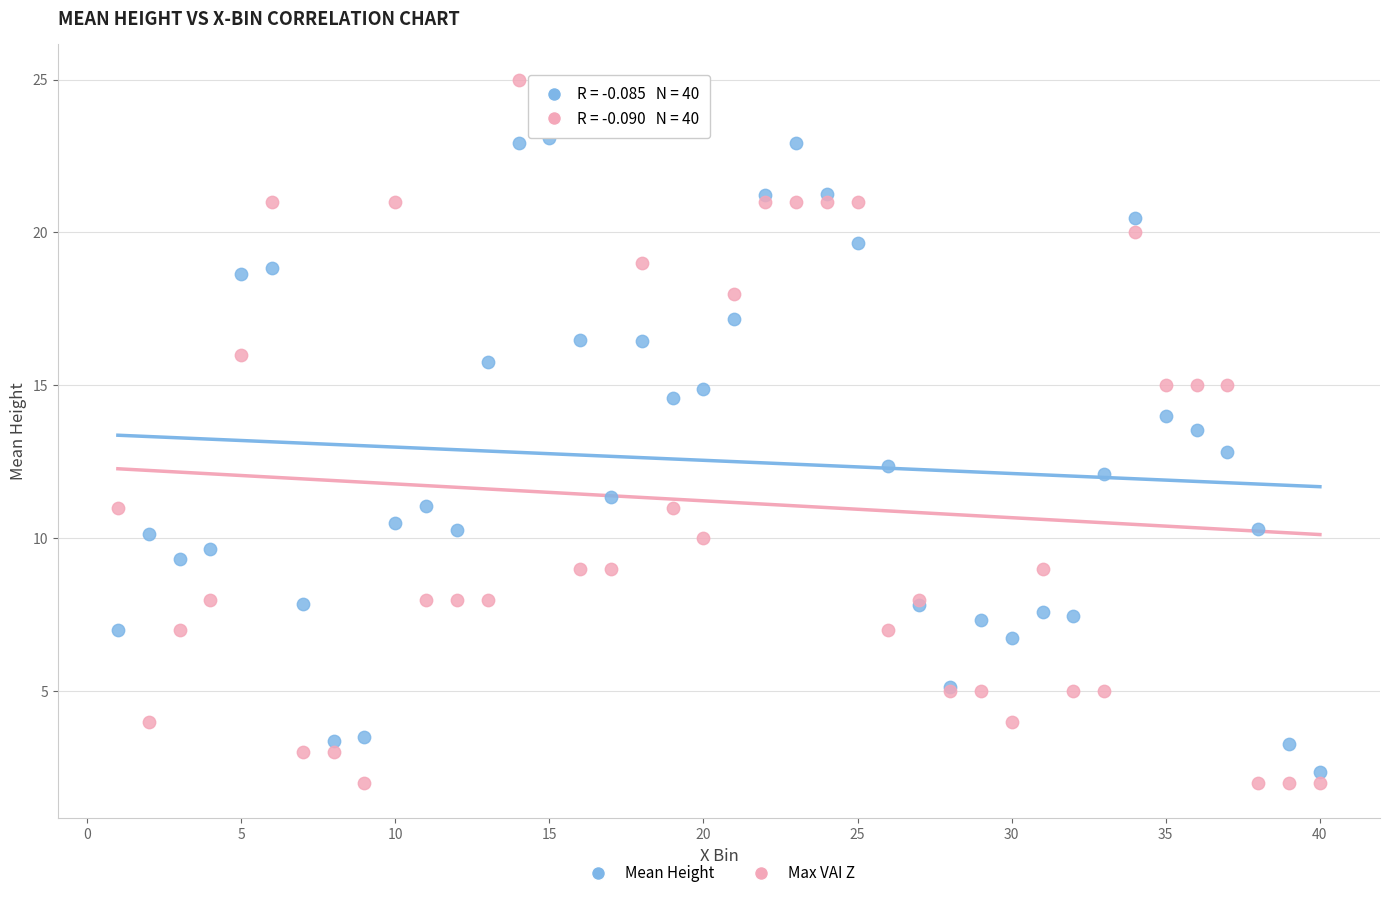

Which series has the widest spread of Y values?

Max VAI Z